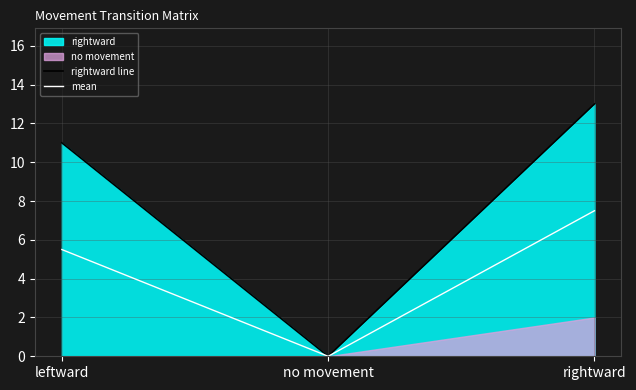

List the labels in order of mean value, largest first.

rightward, leftward, no movement